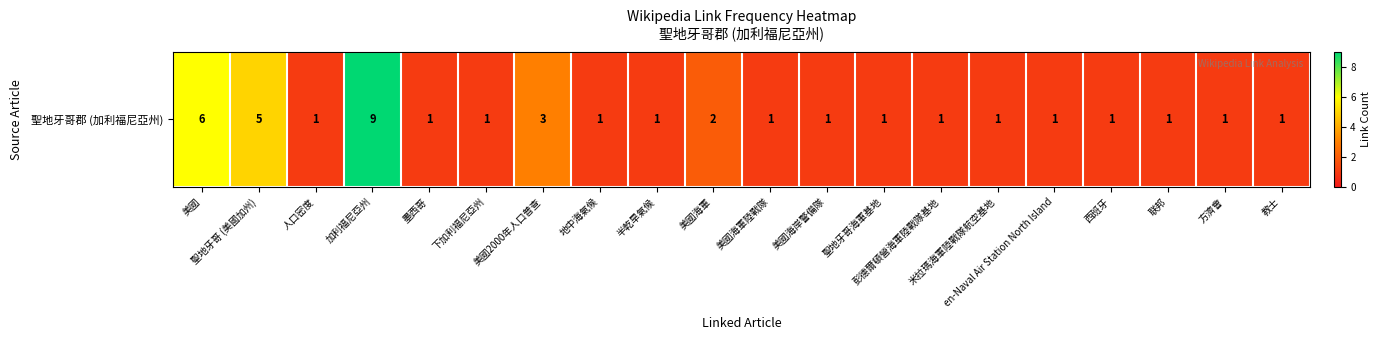

Which label corresponds to the smallest value in the chart?

人口密度